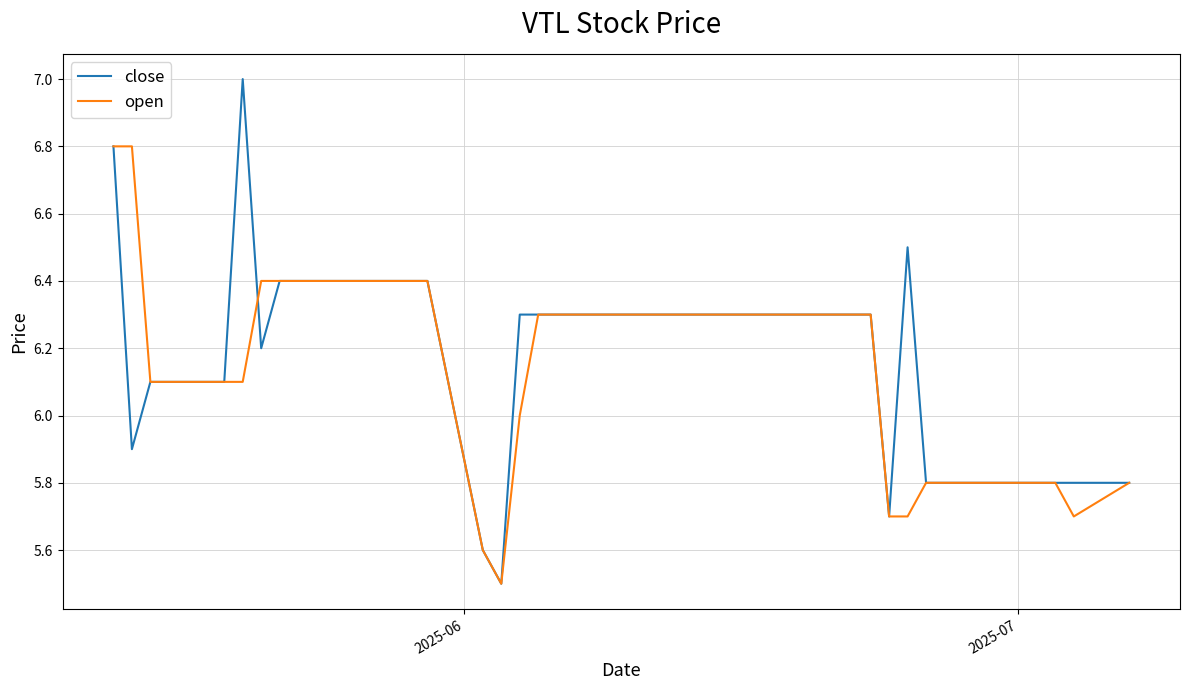

What is the highest value of the close series?

7.0